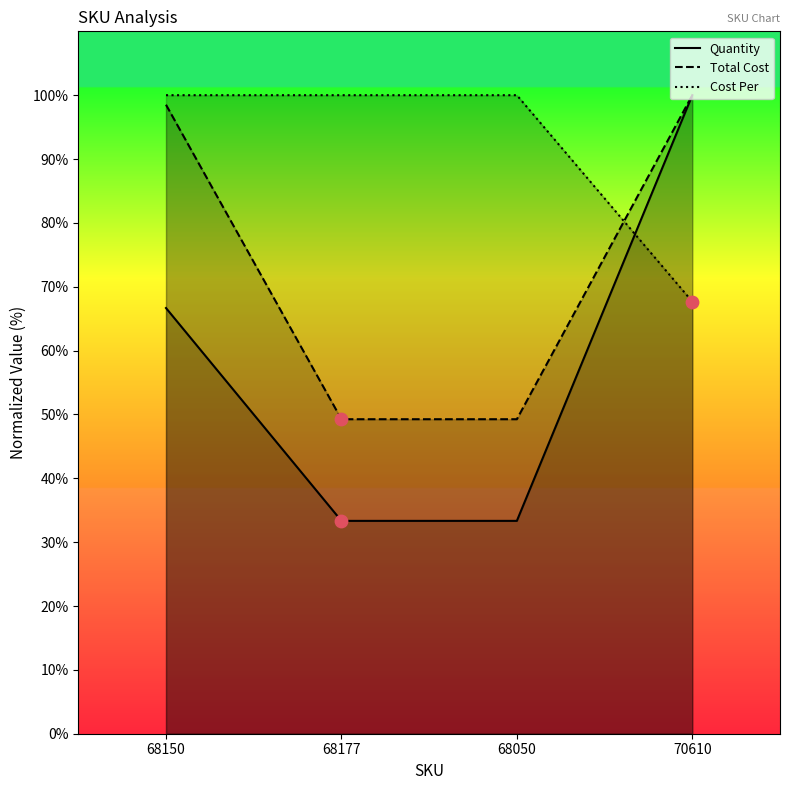

At how many categories does at least one series exceed 60?

4